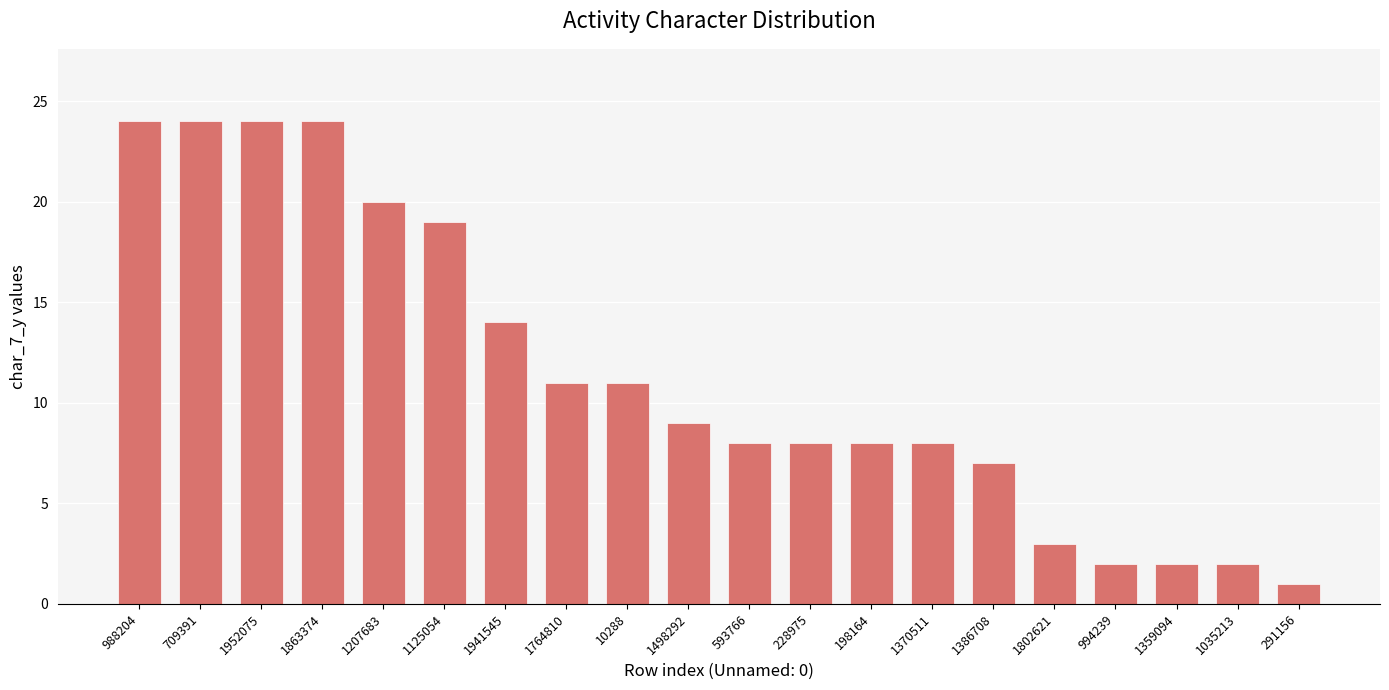

How many data points does each series have?

20